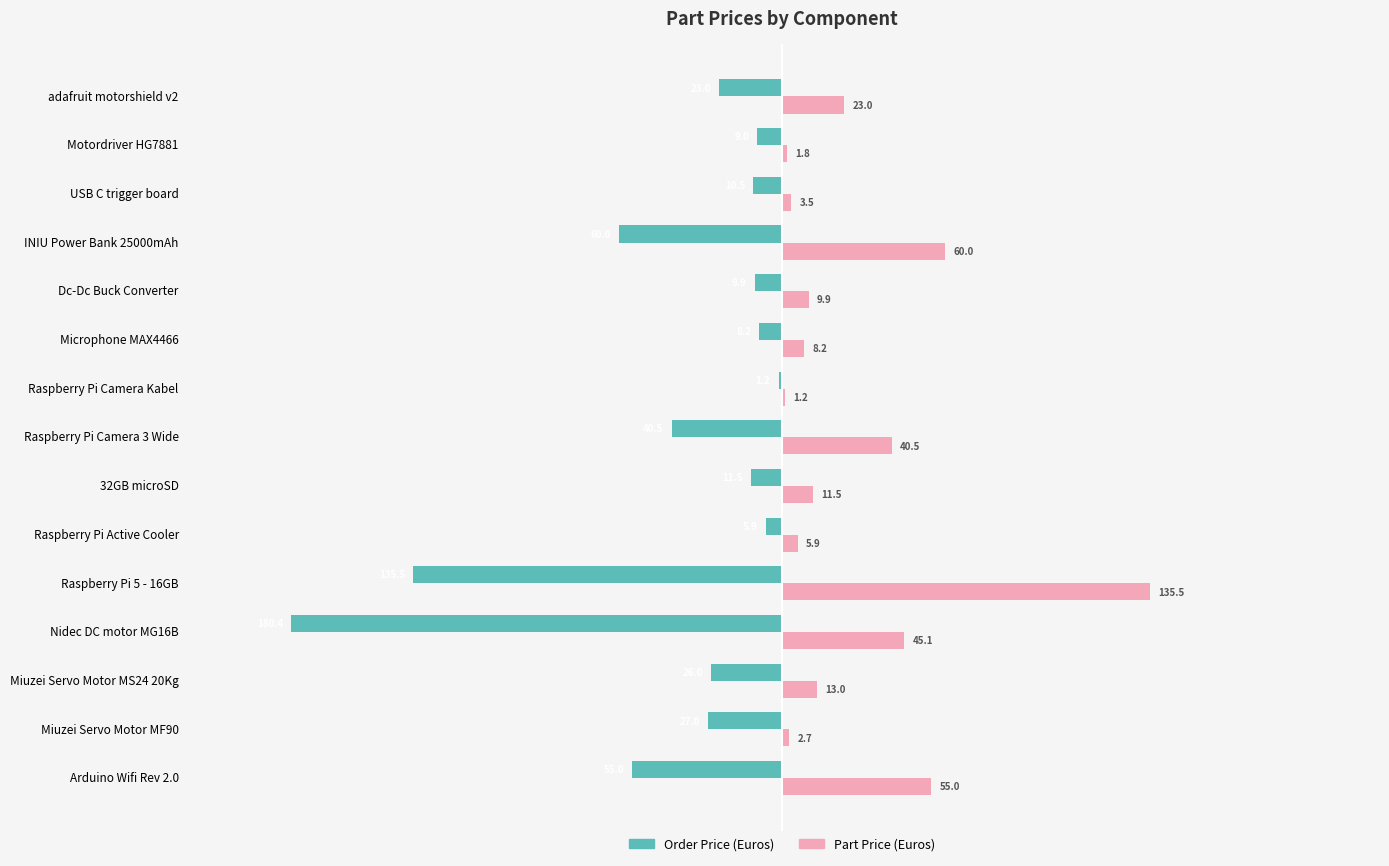

Is the value of Order Price (Euros) at USB C trigger board greater than the value of Part Price (Euros) at Miuzei Servo Motor MF90?

No